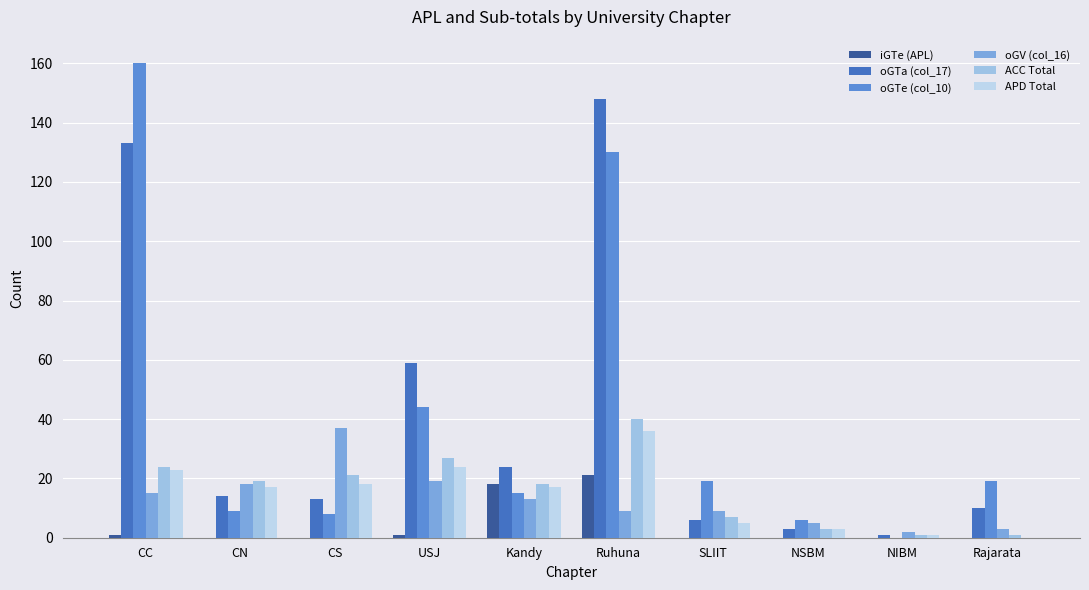

Rank the categories by APD Total value from lowest to highest.

Rajarata, NIBM, NSBM, SLIIT, CN, Kandy, CS, CC, USJ, Ruhuna